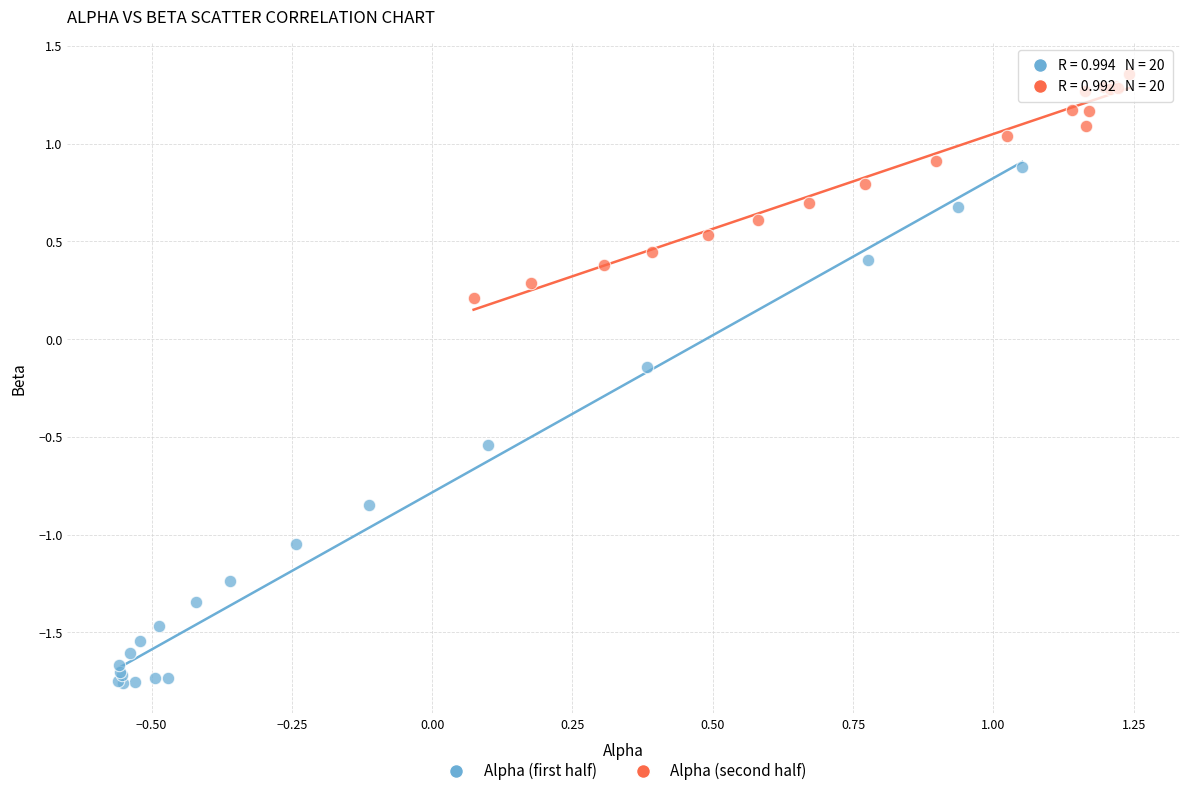

Which series has the largest Y range (max minus min)?

Alpha (first half)